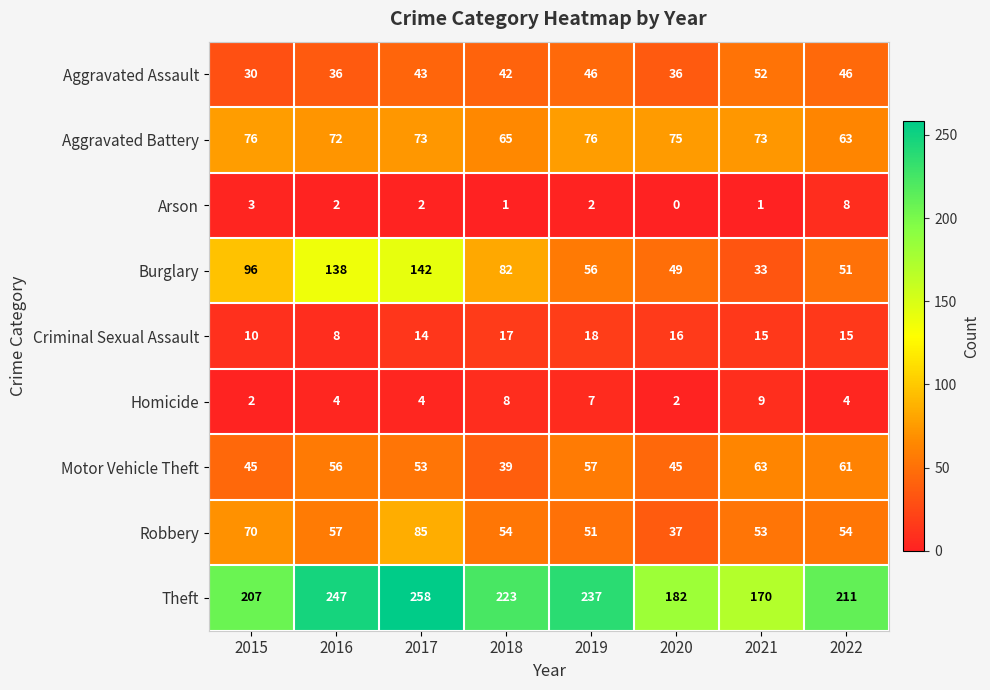

At 2016, list the series in order from smallest to largest.

Arson, Homicide, Criminal Sexual Assault, Aggravated Assault, Motor Vehicle Theft, Robbery, Aggravated Battery, Burglary, Theft